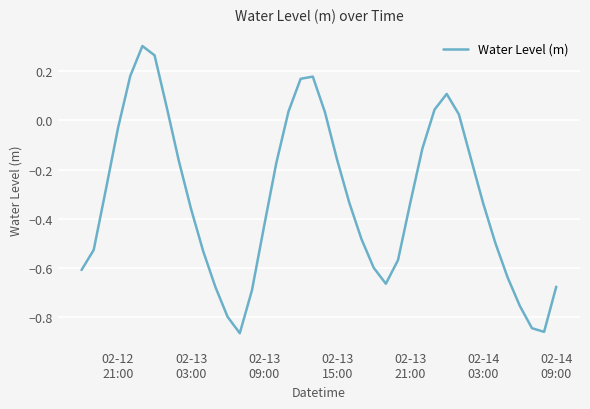

Count the number of data series in this chart.

1